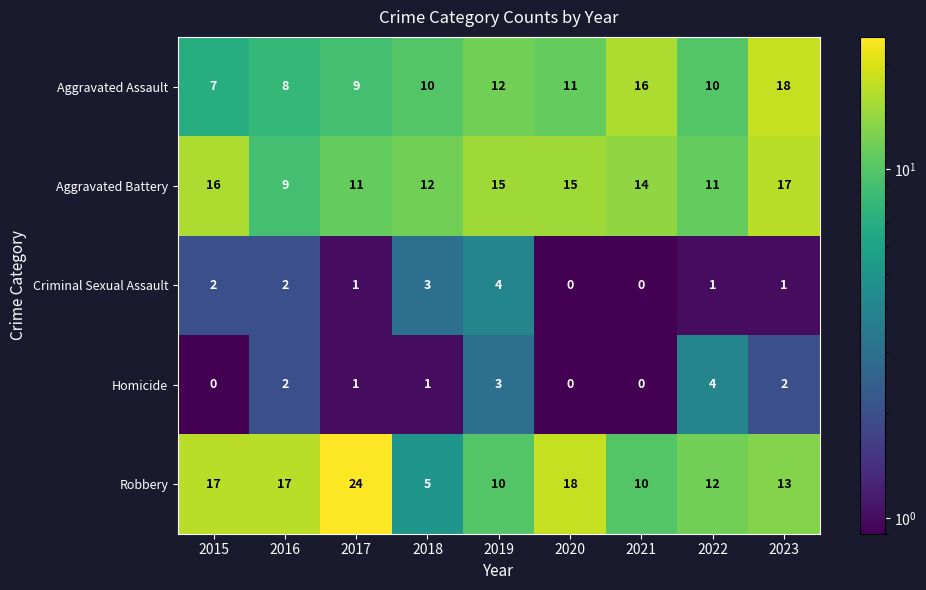

At 2015, list the series in order from smallest to largest.

Homicide, Criminal Sexual Assault, Aggravated Assault, Aggravated Battery, Robbery